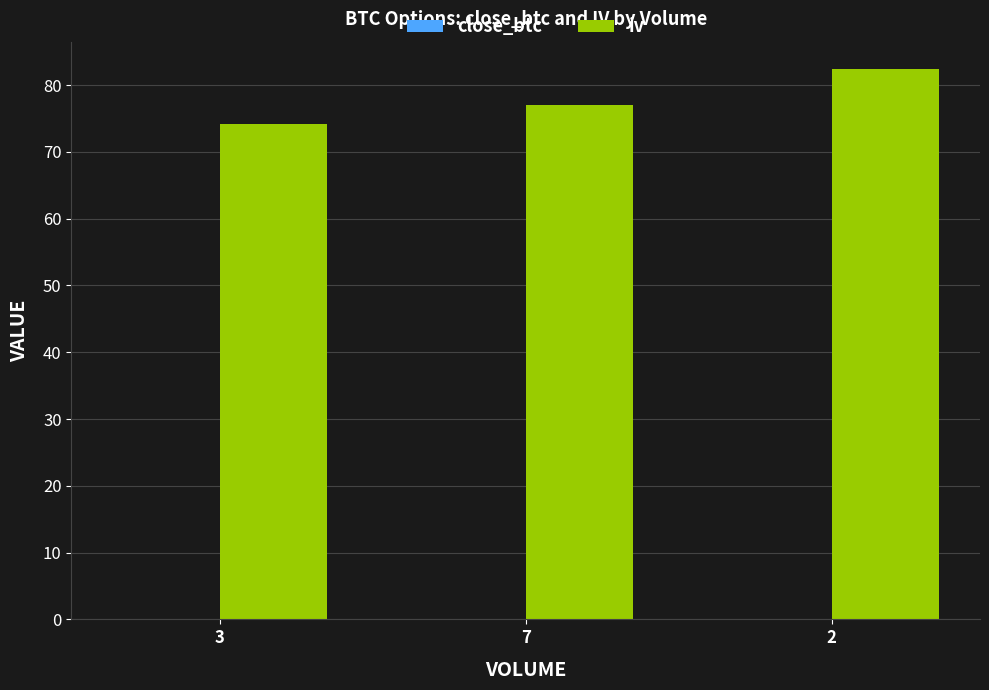

What is the maximum value for iv?

82.4